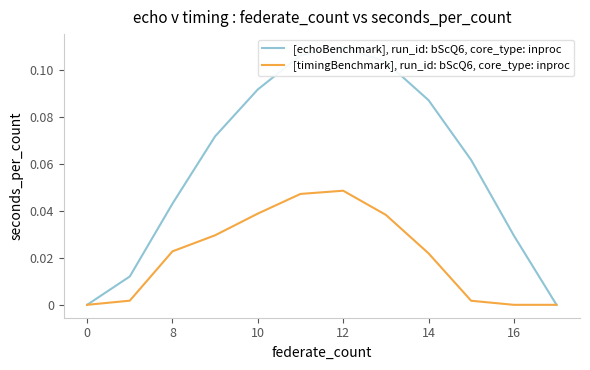

True or false: [echoBenchmark], run_id: bScQ6, core_type: inproc and [timingBenchmark], run_id: bScQ6, core_type: inproc cross at least once.

False